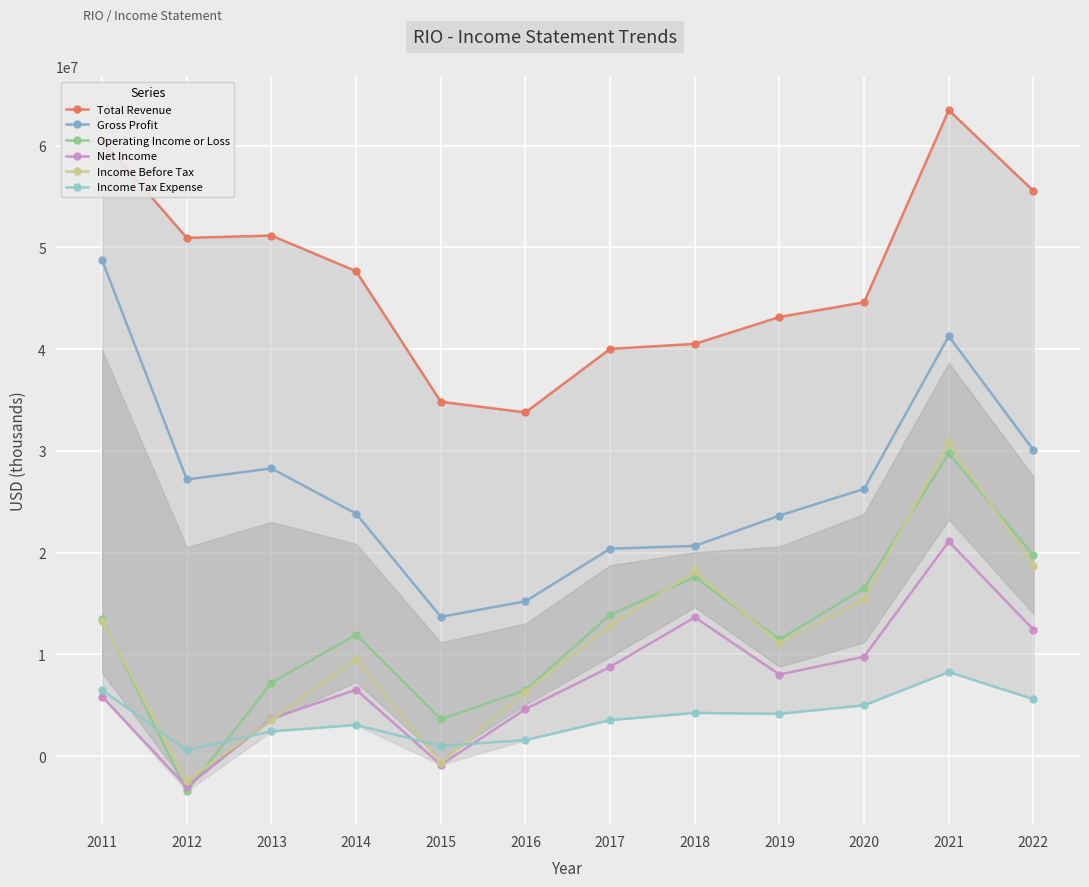

What is the spread (max minus min) of values at 2019?

39018000